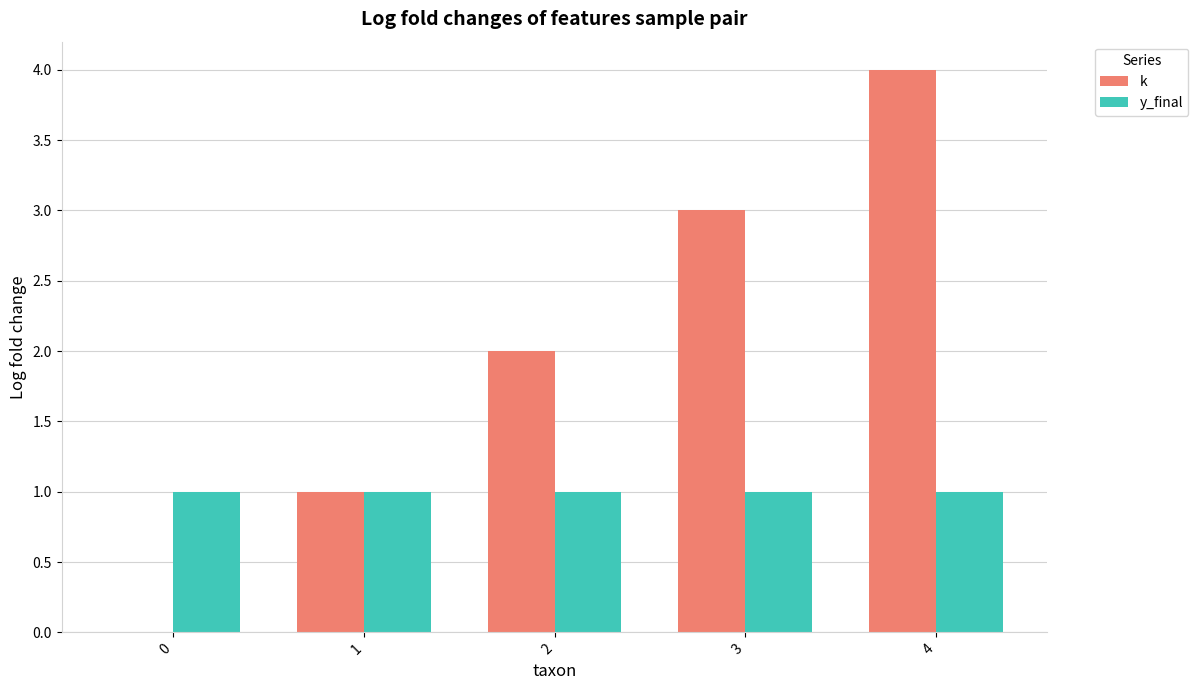

Between 2 and 3, which series saw the biggest shift?

k